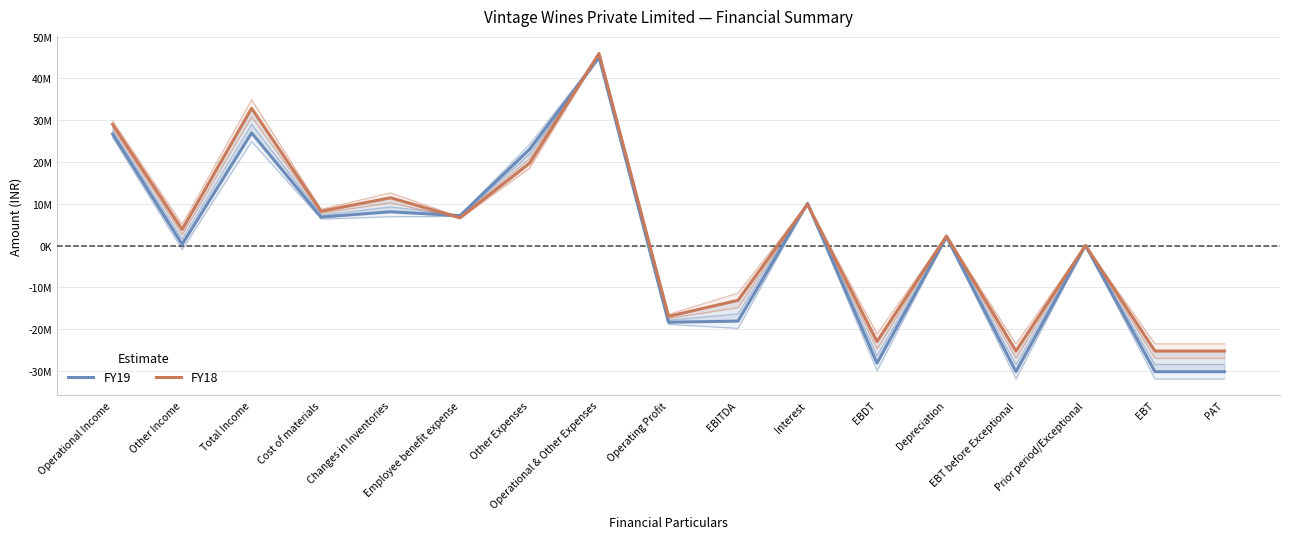

At how many categories does at least one series exceed -14076184?

12